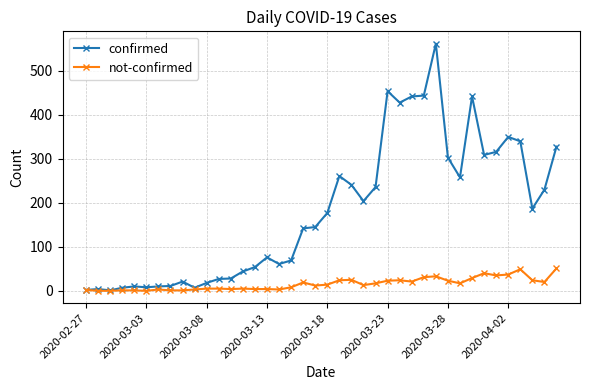

Which series has the widest spread of values?

confirmed